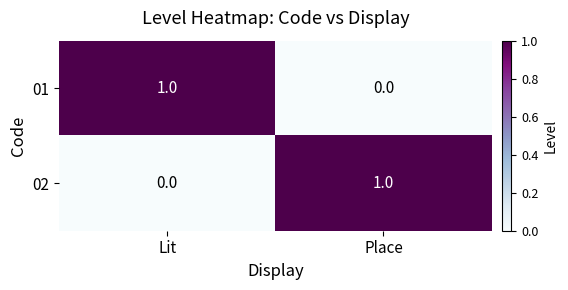

Rank the categories by 02 value from lowest to highest.

Lit, Place